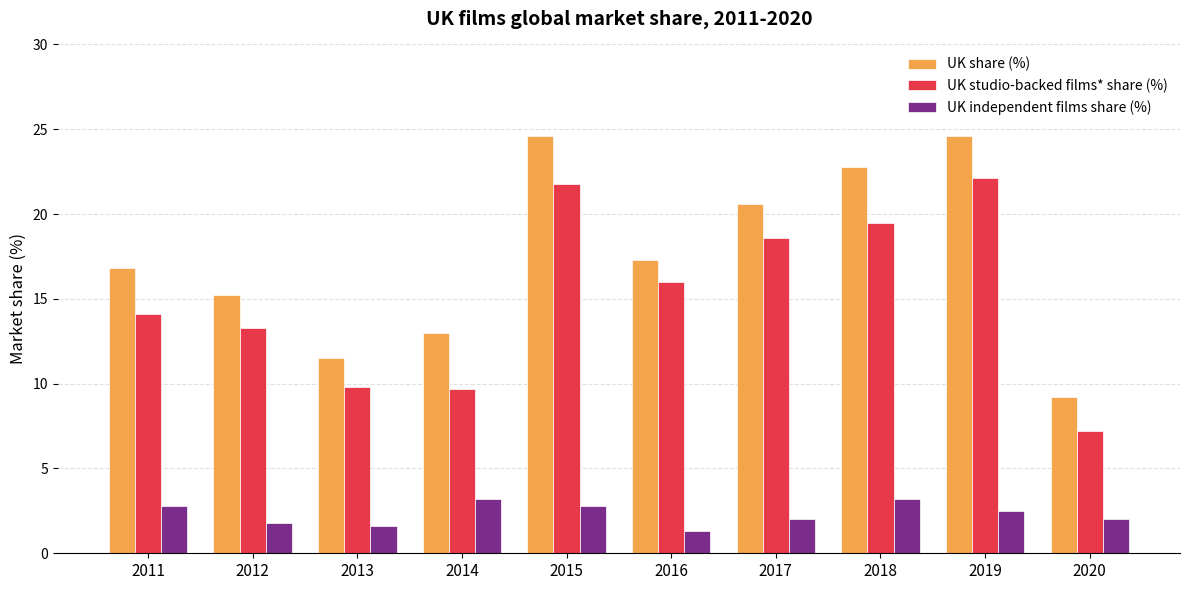

Between 2011 and 2019, which series saw the biggest shift?

UK studio-backed films* share (%)